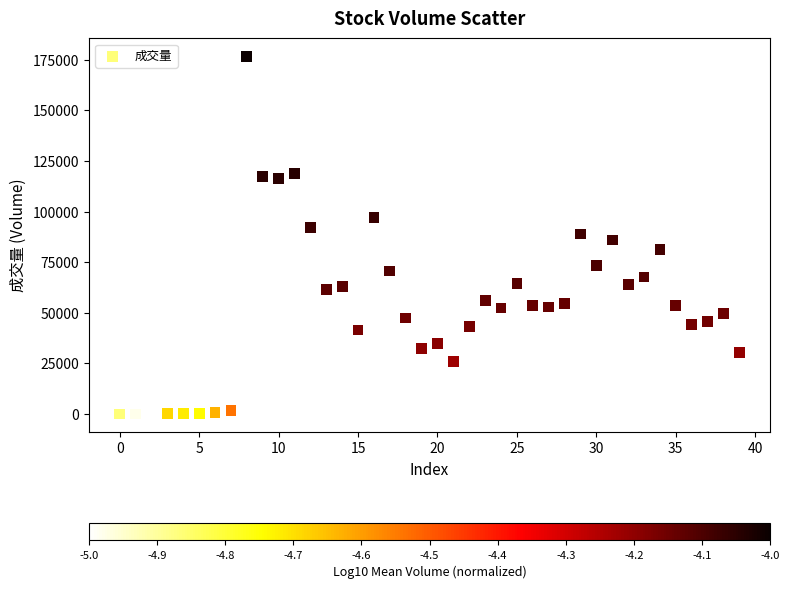

What is the range of Y values (max minus min)?

176629